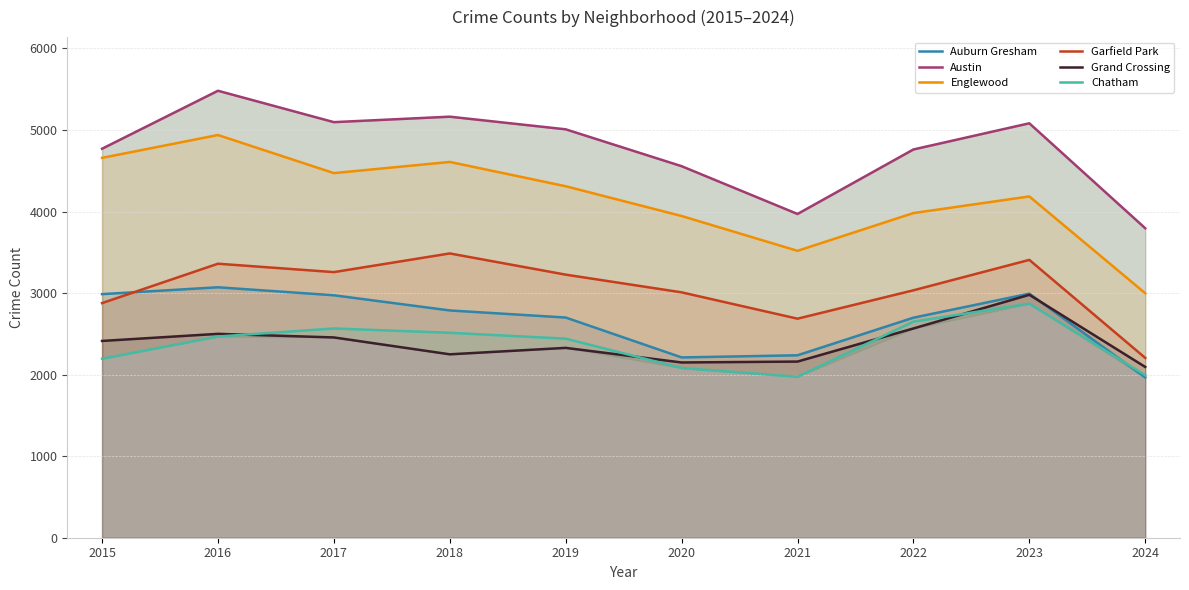

Which category has the lowest value across all series?

2024